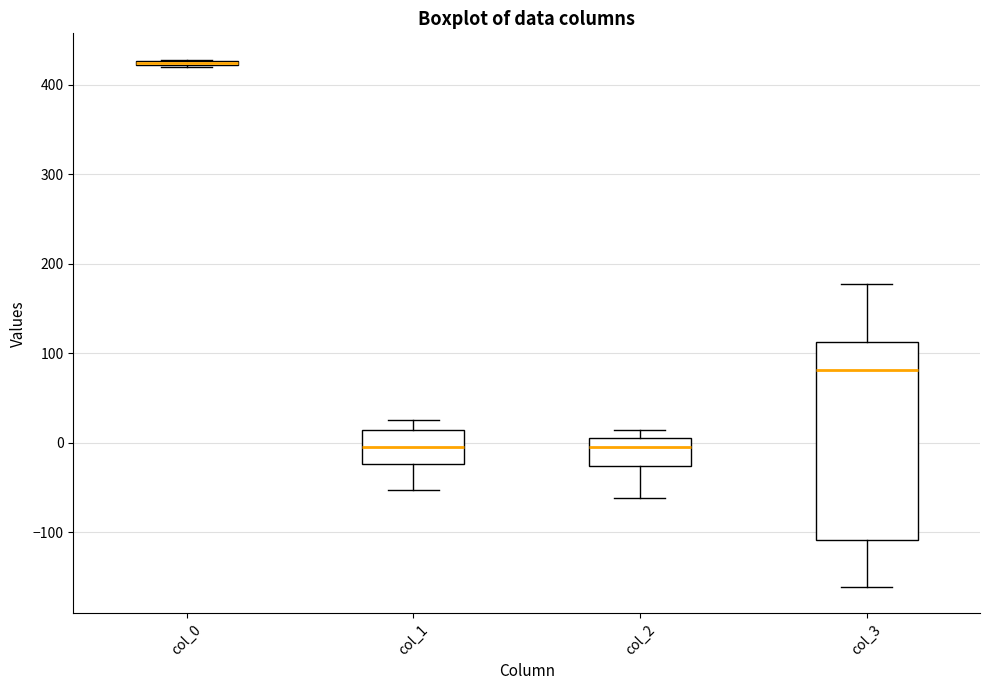

Comparing the boxes themselves (not the whiskers), which one is the tallest?

col_3